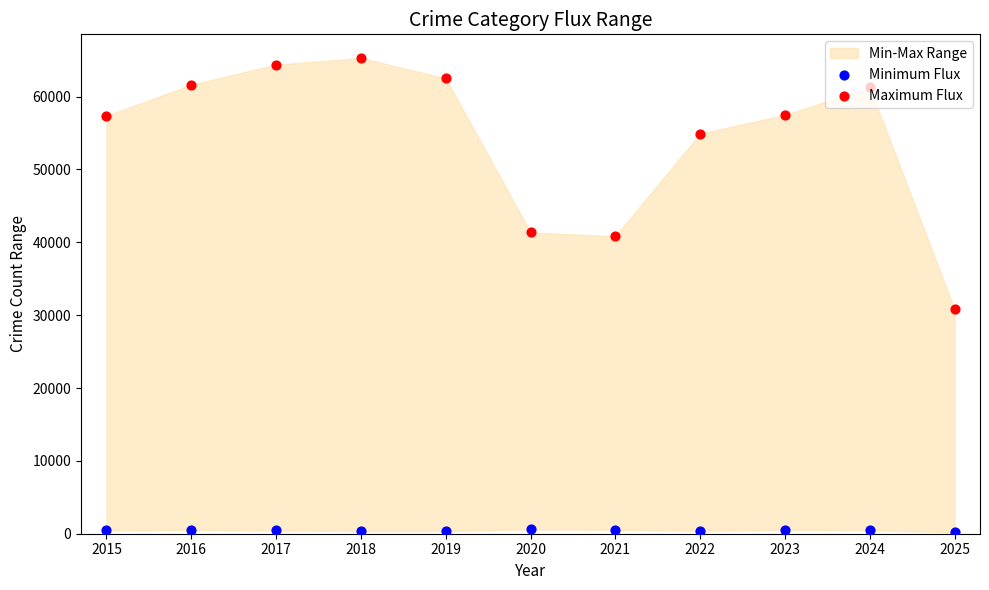

Which series has the largest total across all categories?

Maximum Flux